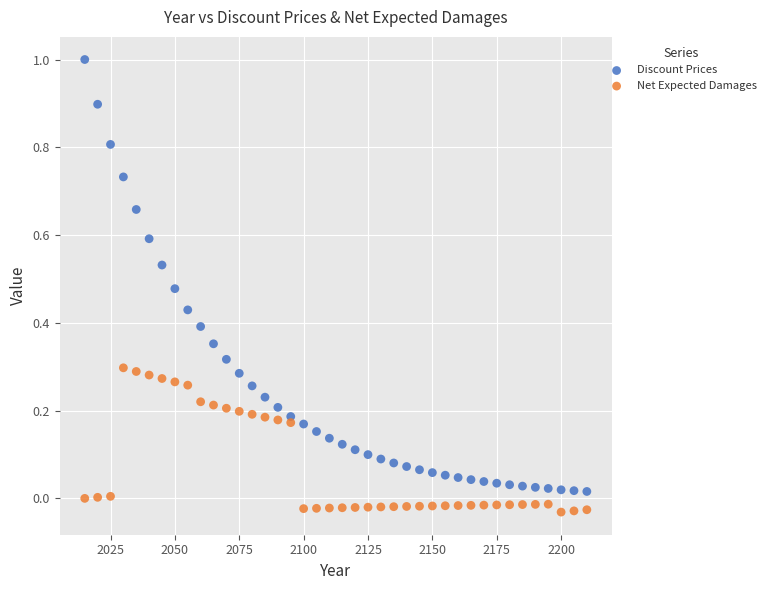

Which series contains the highest Y value?

Discount Prices